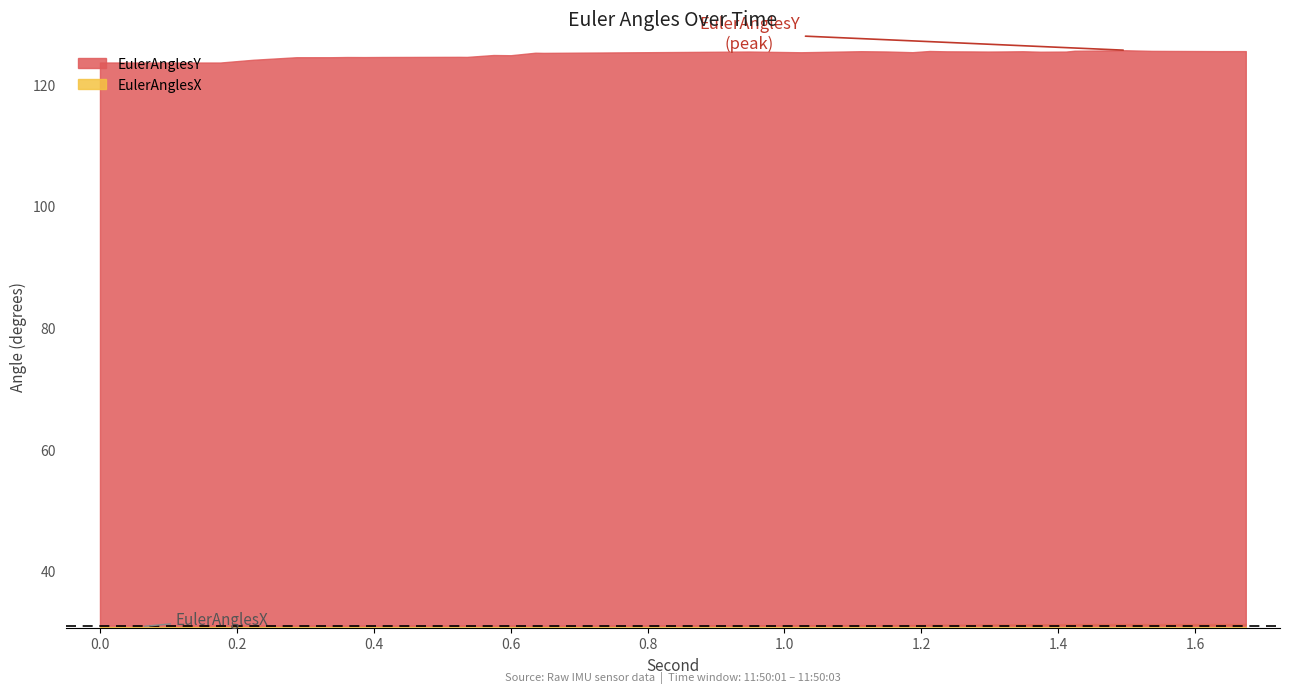

Is the value of EulerAnglesY at 0 greater than the value of EulerAnglesX at 18?

Yes